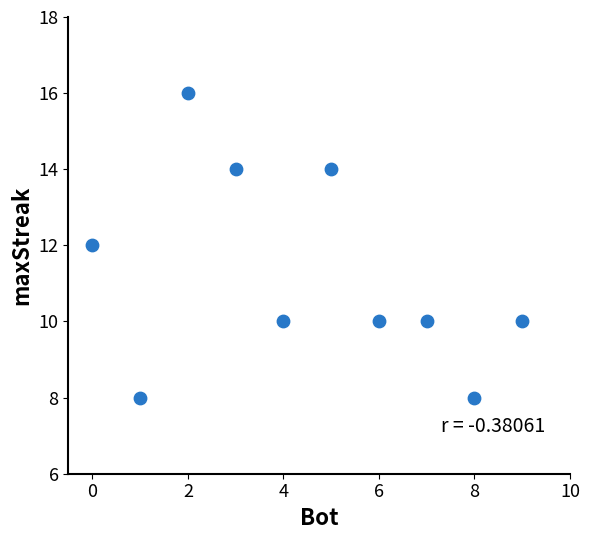

What is the average X value?

4